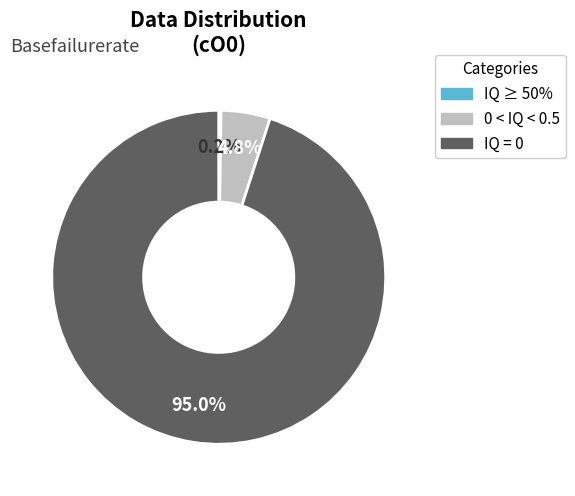

Does IQ = 0 account for over 50% of the chart?

Yes